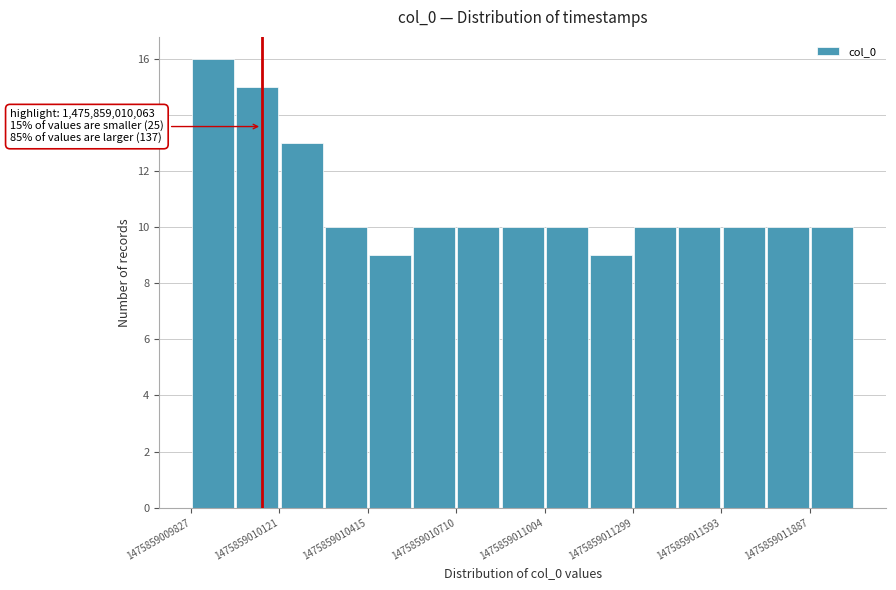

Around what value on the x-axis is the tallest bar? Give the approximate position of its centre, as read against the axis.

1475859009900